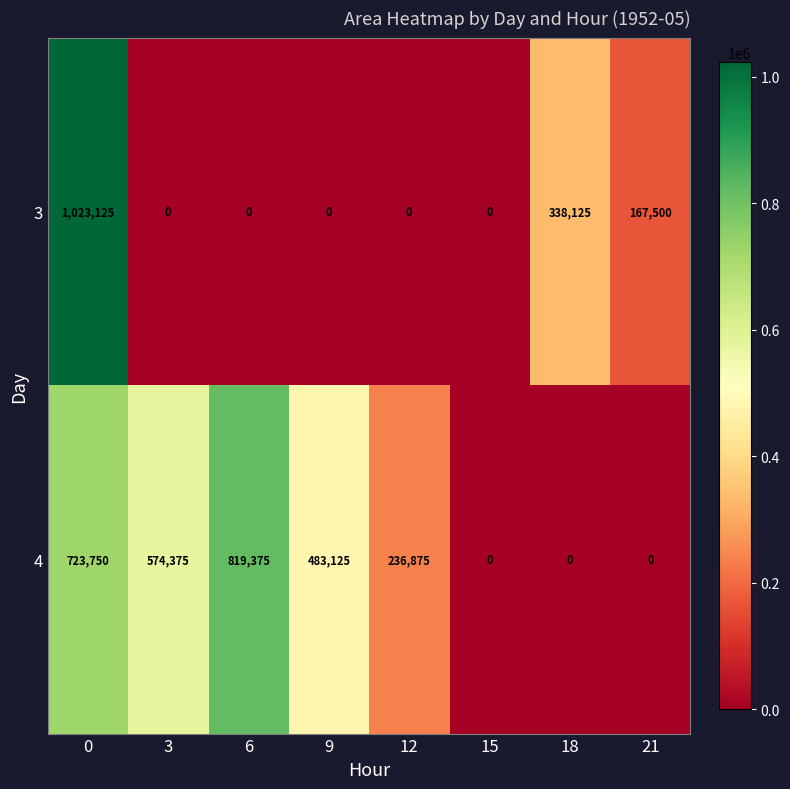

Is it true that 4 equals 321625 at 12?

False